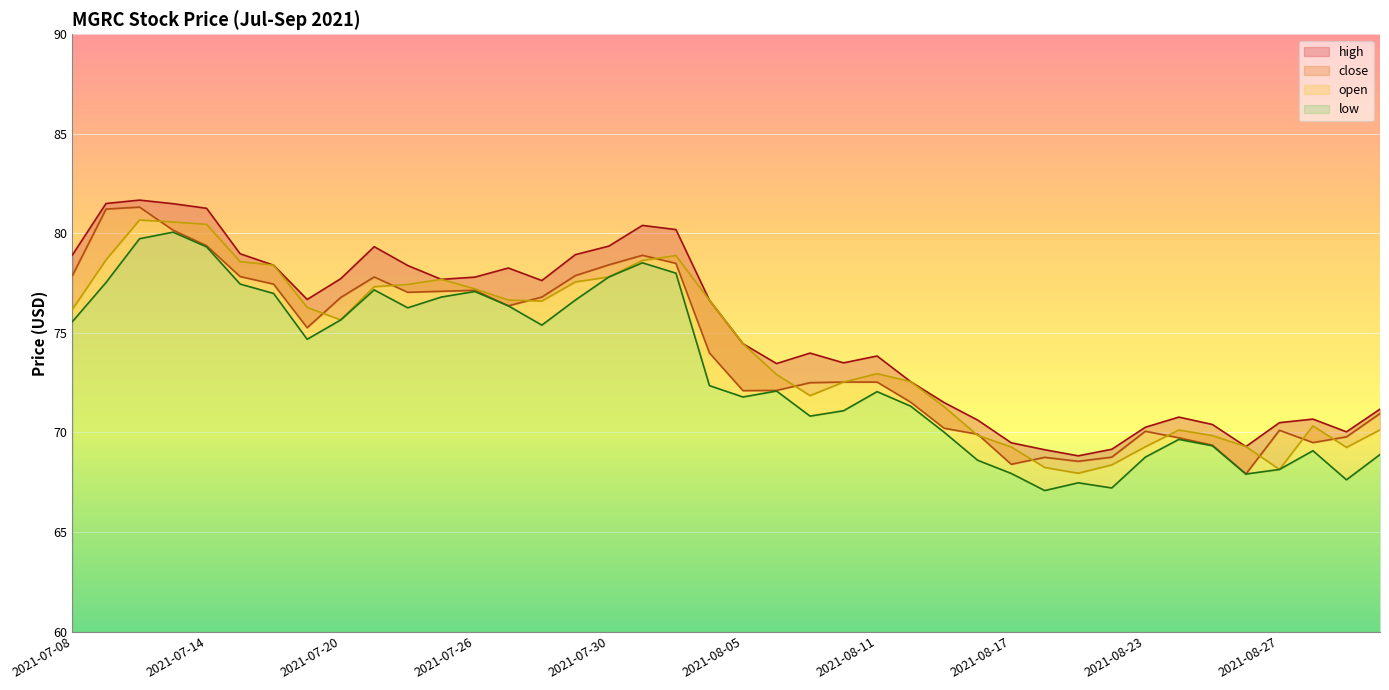

At how many categories does at least one series exceed 73?

25